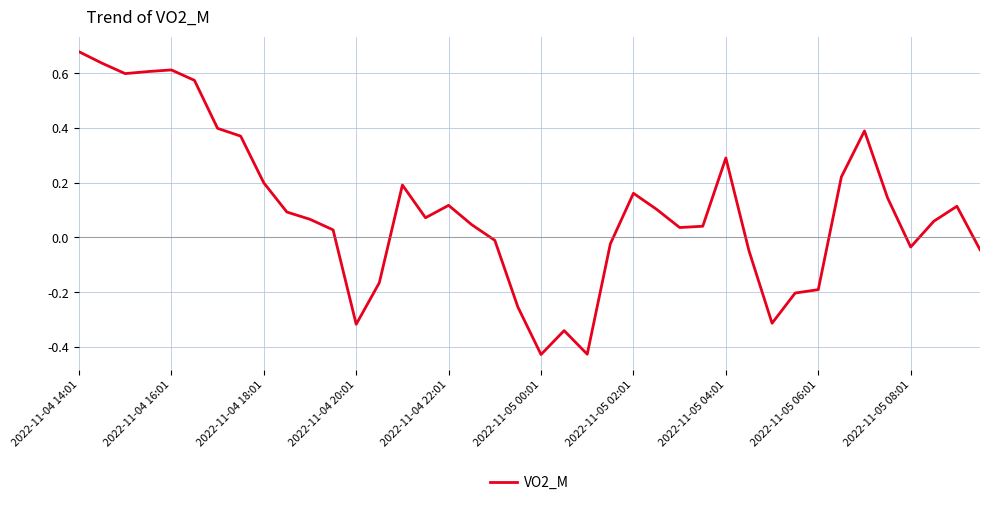

What is the difference between the maximum and minimum values?

1.1